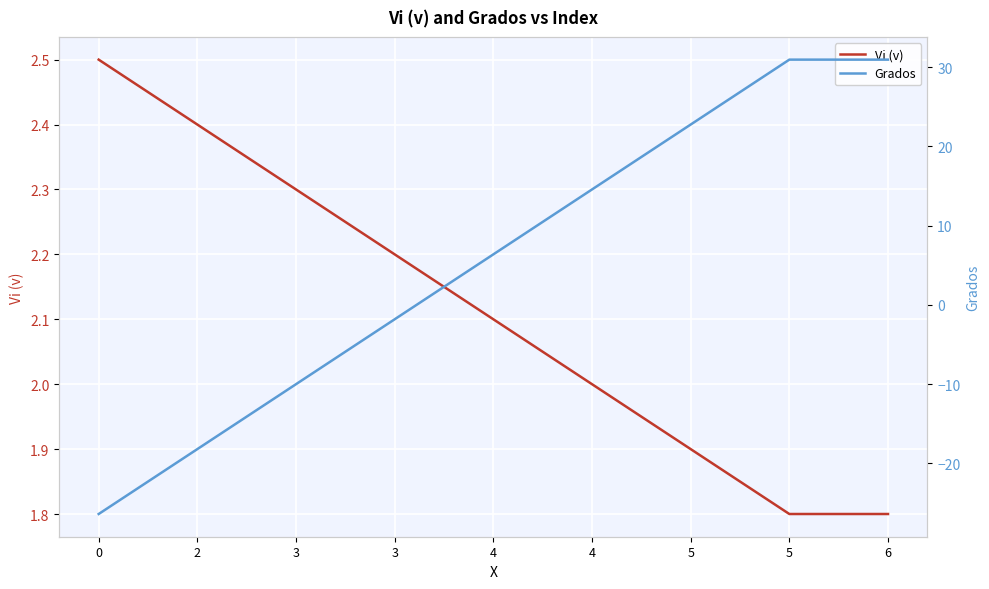

What is the smallest value displayed?

-26.4